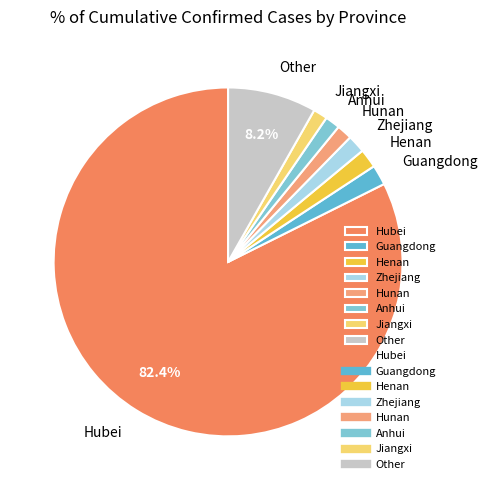

Is the sum of Zhejiang and Hunan greater than half?

No